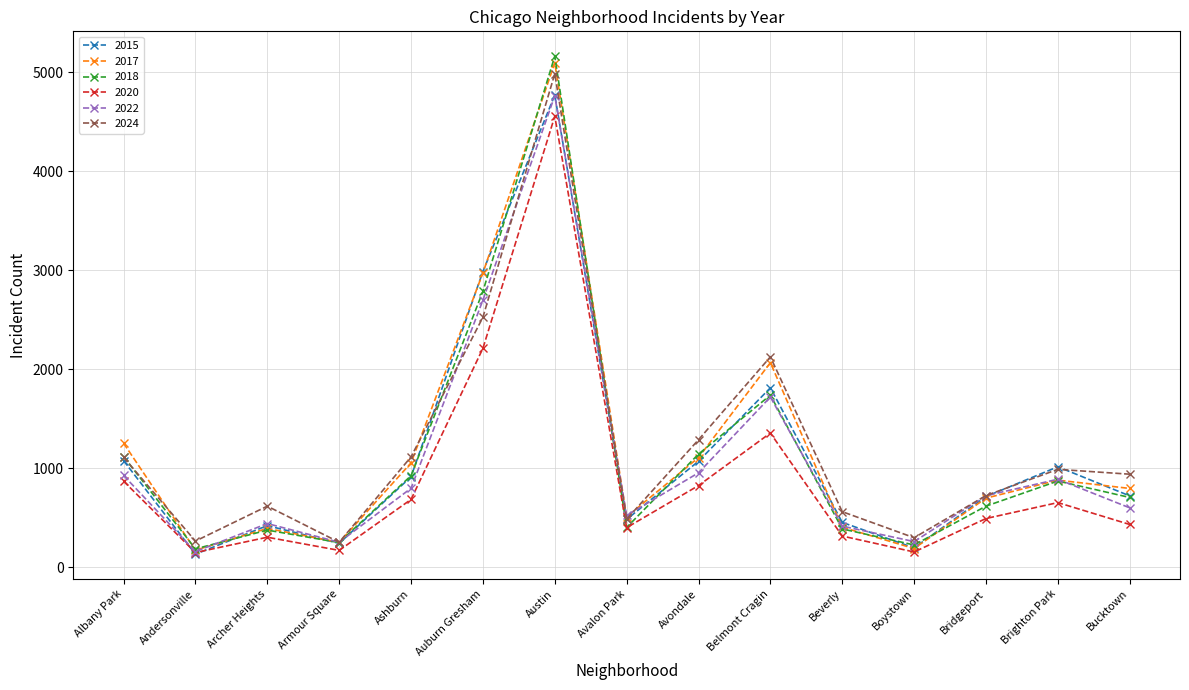

True or false: 2022 has more than 1 interior local peaks.

True